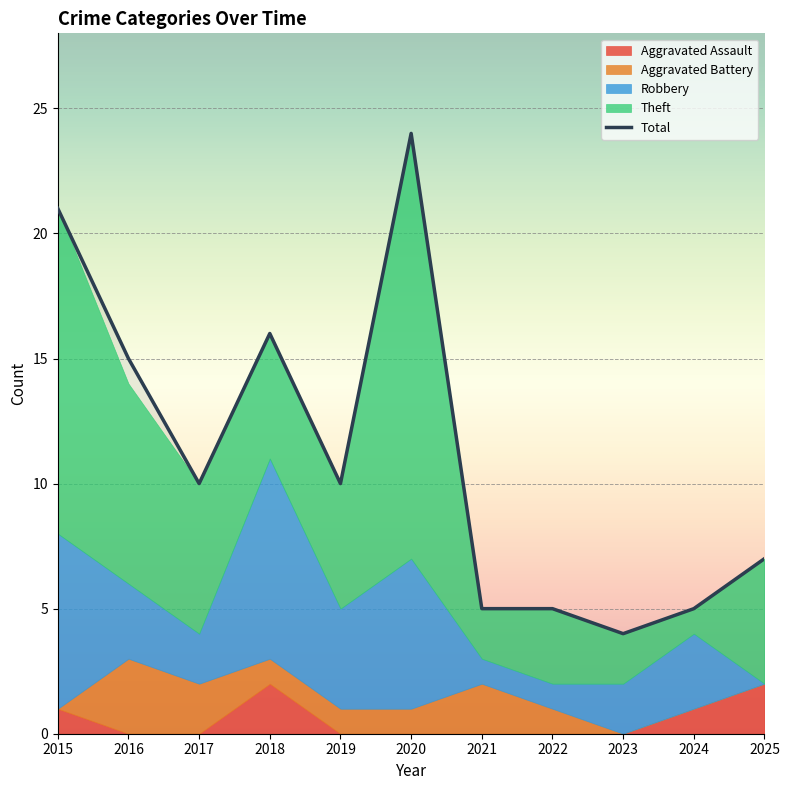

Is it true that Total equals 7 at 2025?

True